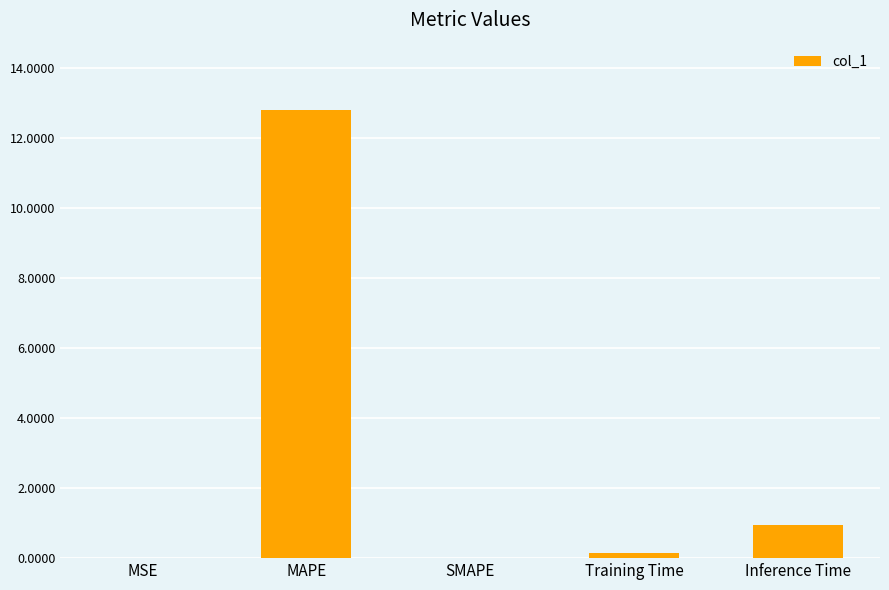

The value at MAPE is 2.7. True or false?

False